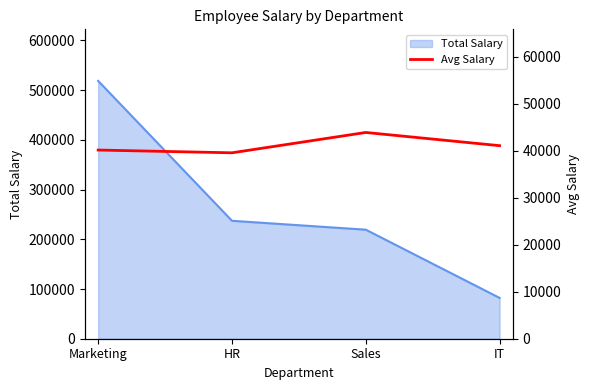

True or false: Total Salary has more than 0 interior local peaks.

False